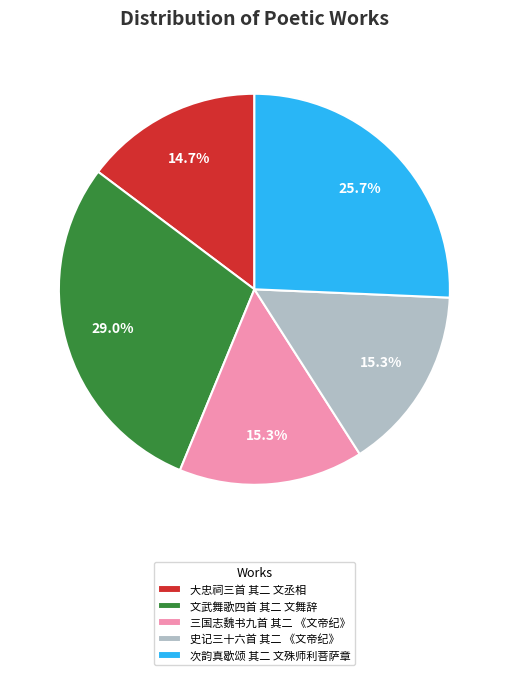

What is the ratio of the value at 文武舞歌四首 其二 文舞辞 to the value at 史记三十六首 其二 《文帝纪》?

1.9